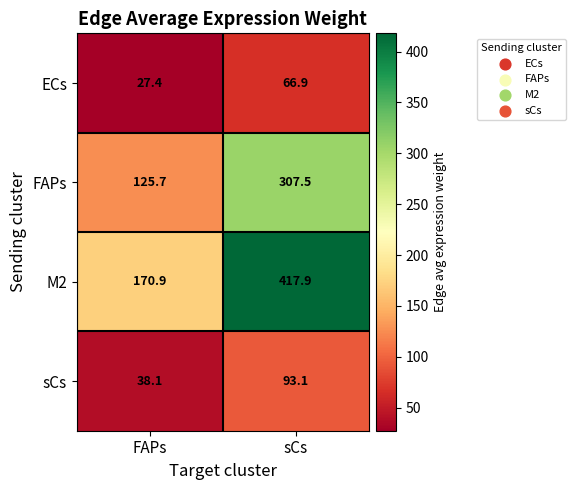

What is the sum of all ECs values?

94.3